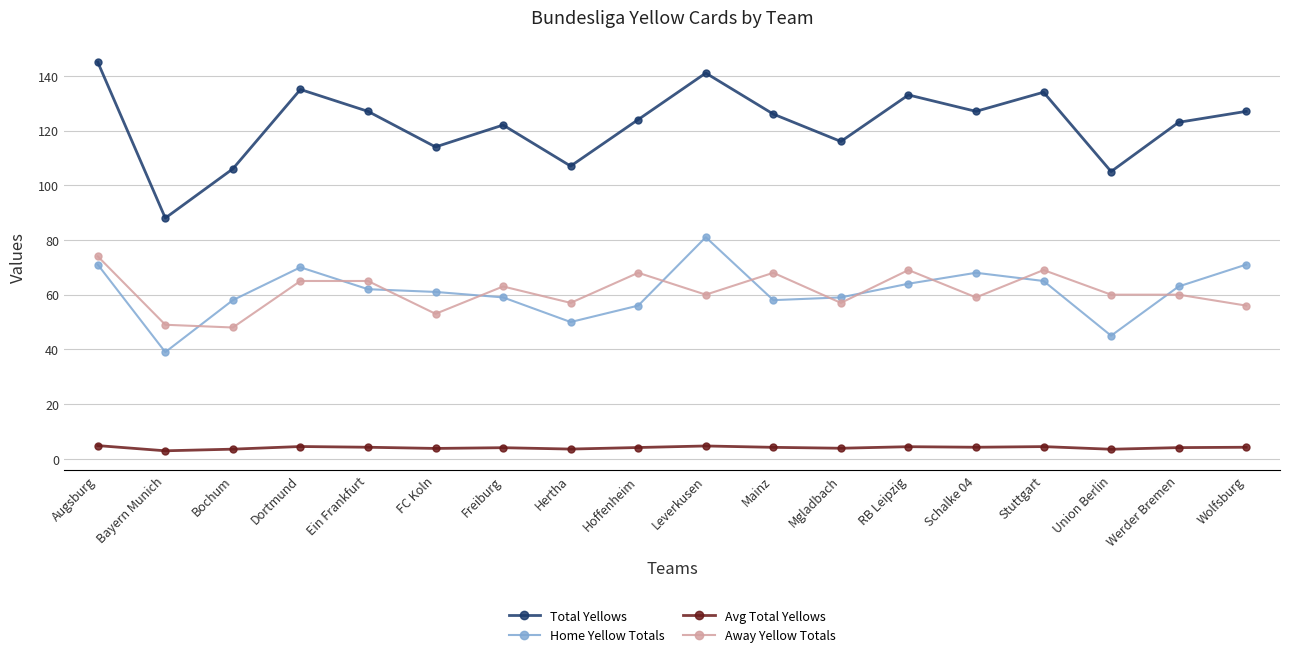

What is the approximate value of Avg Total Yellows at Stuttgart?

4.5